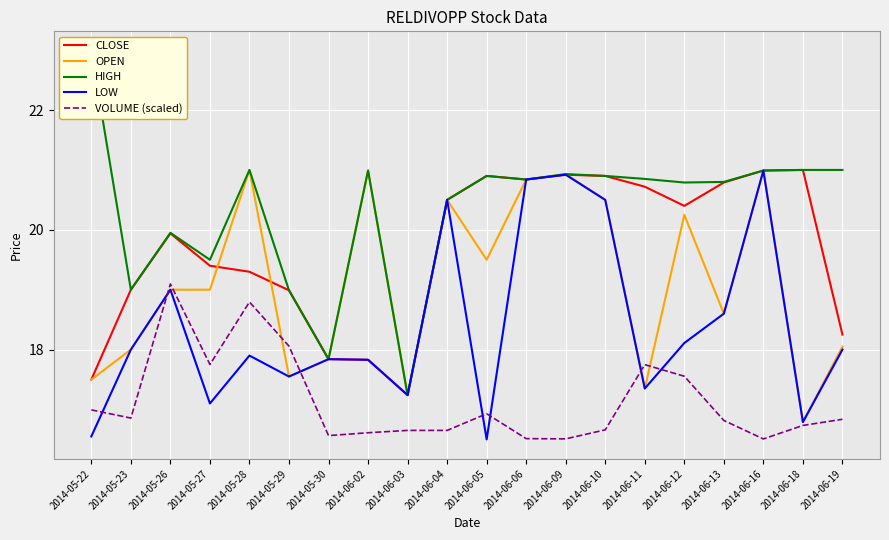

Which series changed the most between 2014-05-23 and 2014-06-09?

OPEN